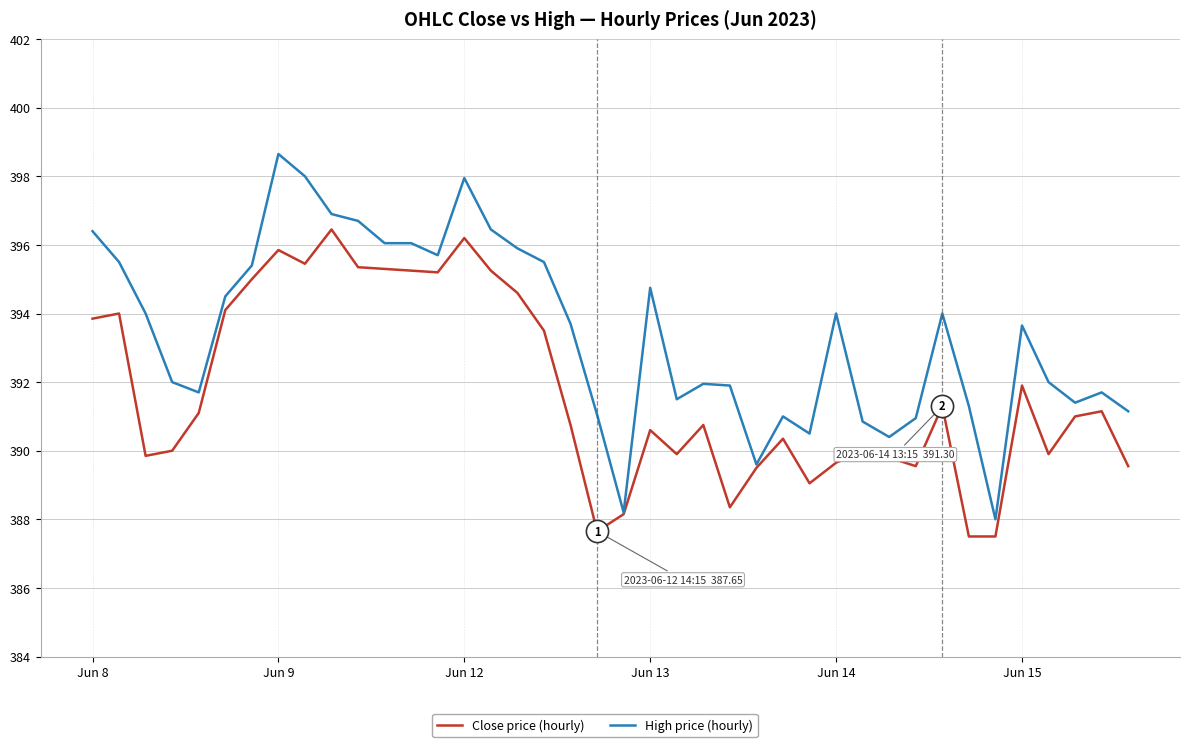

Rank the series by their average value, from lowest to highest.

Close price (hourly), High price (hourly)